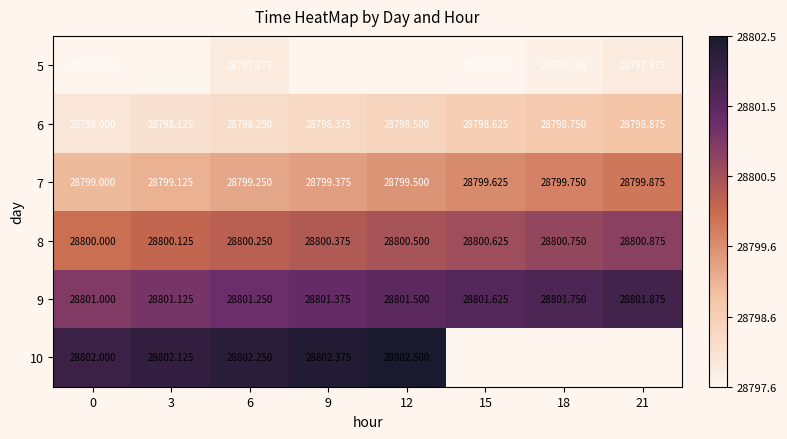

Is it true that 9 equals 11943.4 at 15?

False